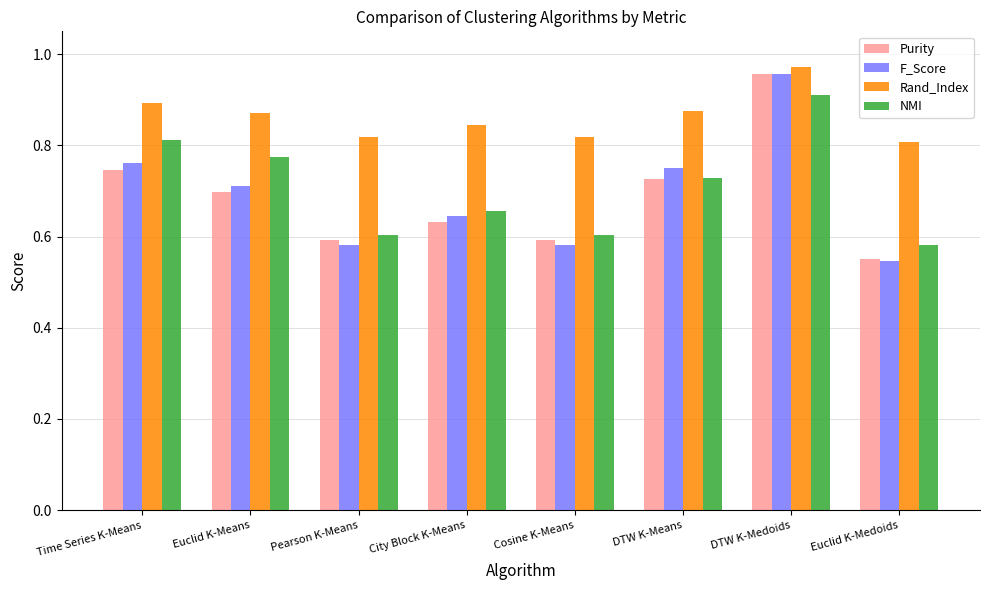

How many F_Score values are between 0 and 1?

8